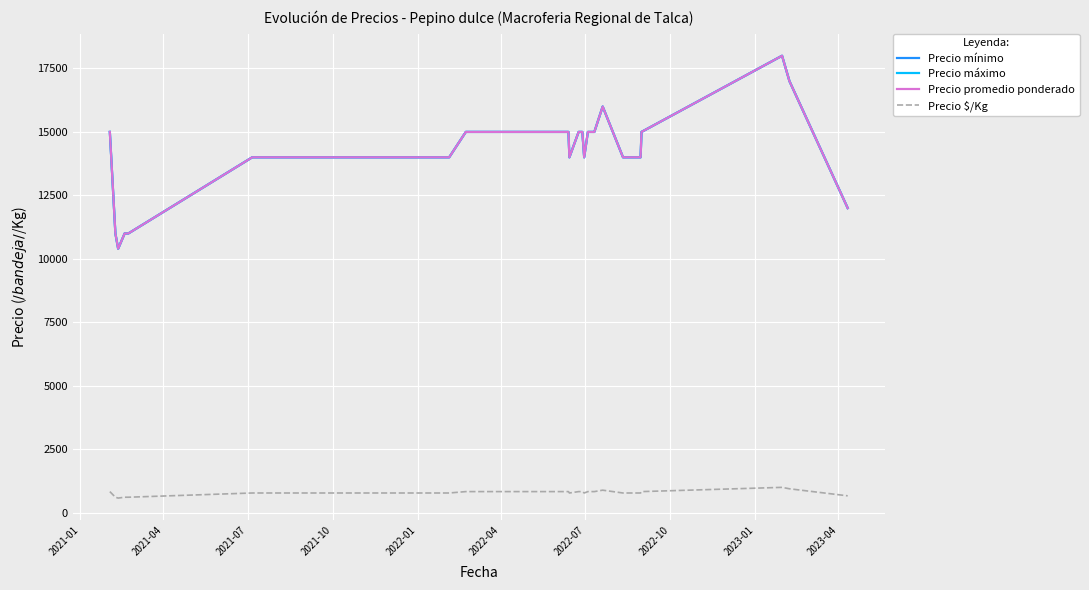

Reading left to right, transcribe all the data shown in this chart.

Precio mínimo: 15000.0	11000.0	10400.0	11000.0	11000.0	14000.0	14000.0	15000.0	15000.0	15000.0	15000.0	15000.0	15000.0	15000.0	14000.0	15000.0	15000.0	14000.0	15000.0	15000.0	15000.0	15000.0	16000.0	14000.0	14000.0	14000.0	15000.0	18000.0	17000.0	12000.0
Precio máximo: 15000.0	11000.0	10400.0	11000.0	11000.0	14000.0	14000.0	15000.0	15000.0	15000.0	15000.0	15000.0	15000.0	15000.0	14000.0	15000.0	15000.0	14000.0	15000.0	15000.0	15000.0	15000.0	16000.0	14000.0	14000.0	14000.0	15000.0	18000.0	17000.0	12000.0
Precio promedio ponderado: 15000.0	11000.0	10400.0	11000.0	11000.0	14000.0	14000.0	15000.0	15000.0	15000.0	15000.0	15000.0	15000.0	15000.0	14000.0	15000.0	15000.0	14000.0	15000.0	15000.0	15000.0	15000.0	16000.0	14000.0	14000.0	14000.0	15000.0	18000.0	17000.0	12000.0
Precio $/Kg: 833.0	611.0	578.0	611.5	611.5	778.0	778.0	833.0	833.0	833.0	833.0	833.0	833.0	833.0	778.0	833.0	833.0	778.0	833.0	833.0	833.0	833.0	889.0	778.0	778.0	778.0	833.0	1000.0	944.0	666.5